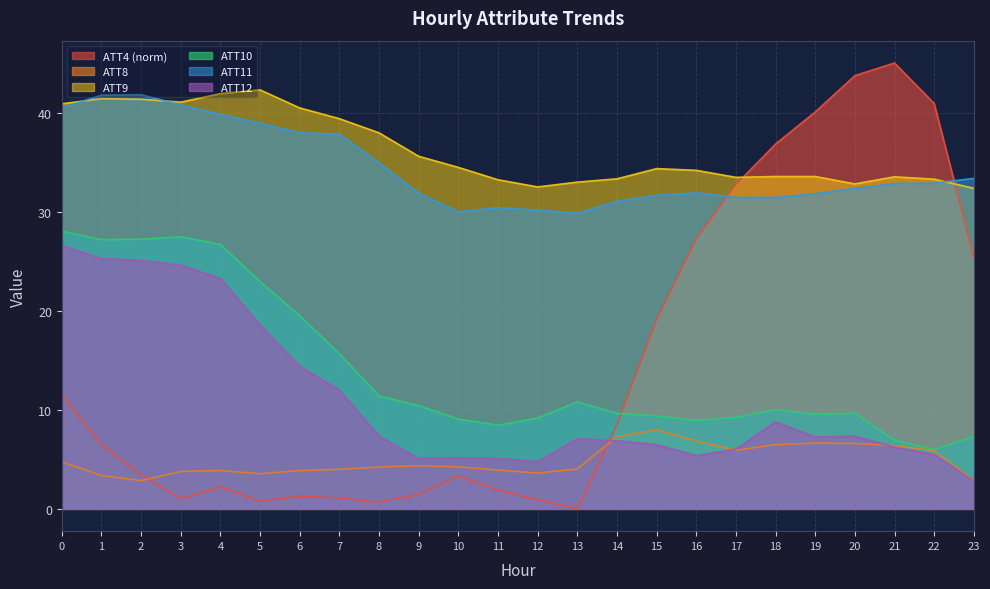

At which category does the chart reach its peak across all series?

21